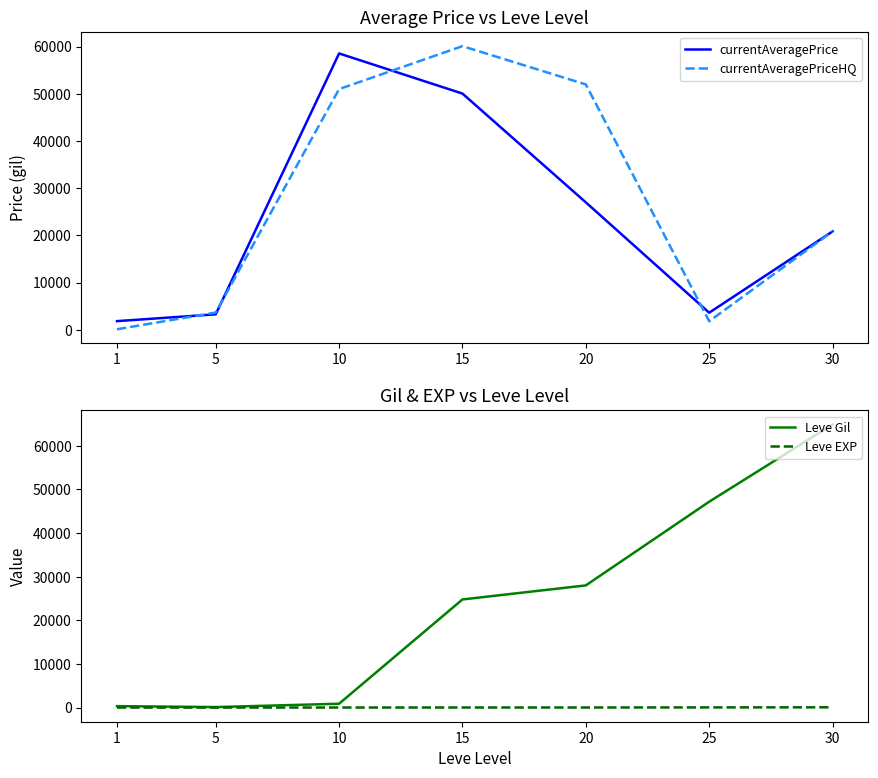

At how many categories does at least one series exceed 5986?

5